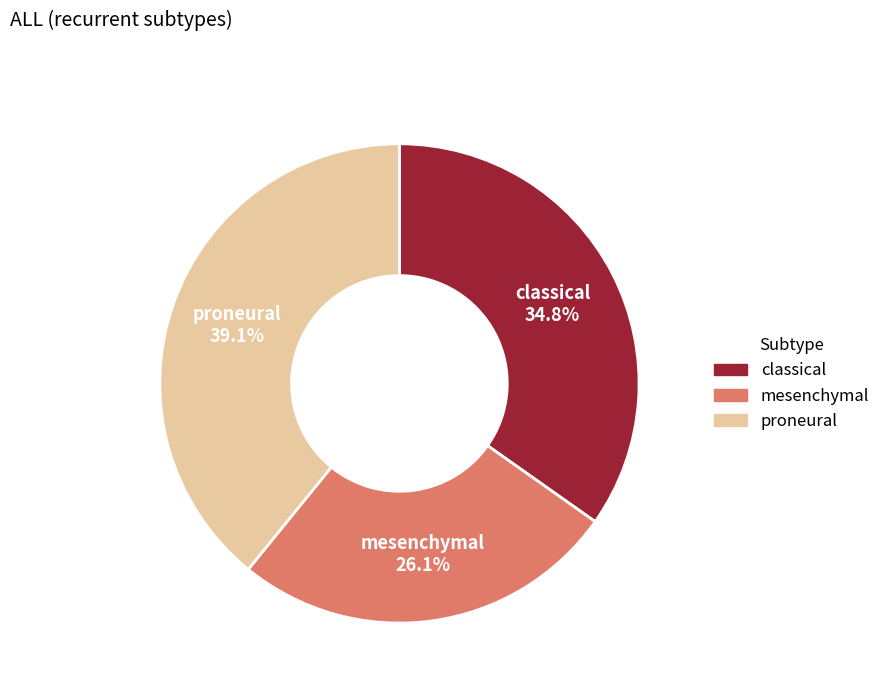

The mesenchymal slice represents 26% of the pie. True or false?

True